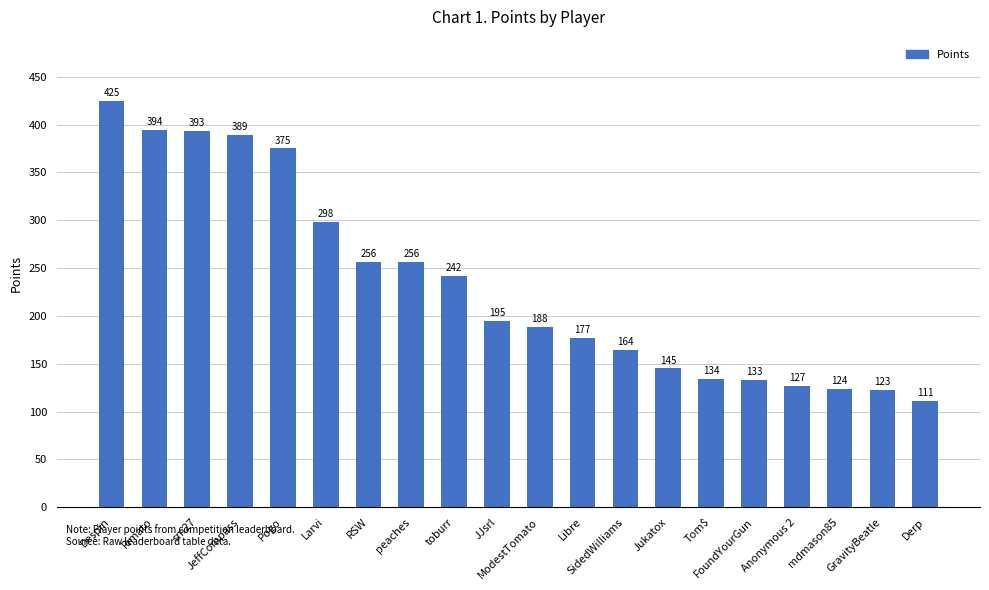

What is the minimum value shown in the chart?

111